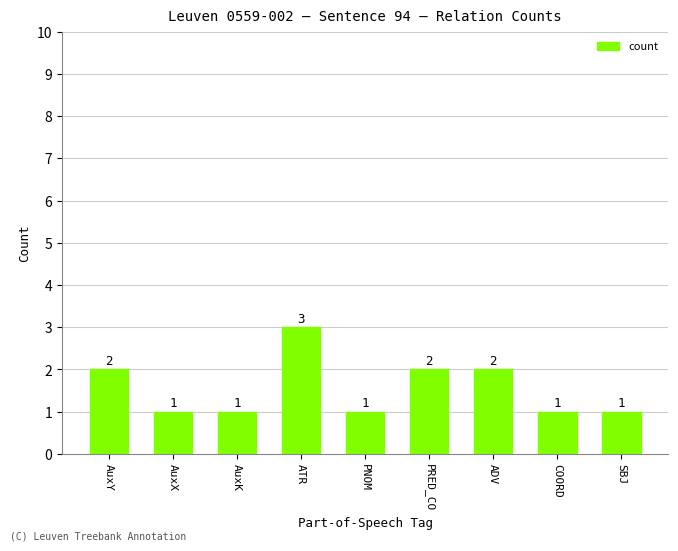

How many categories are shown in the chart?

9